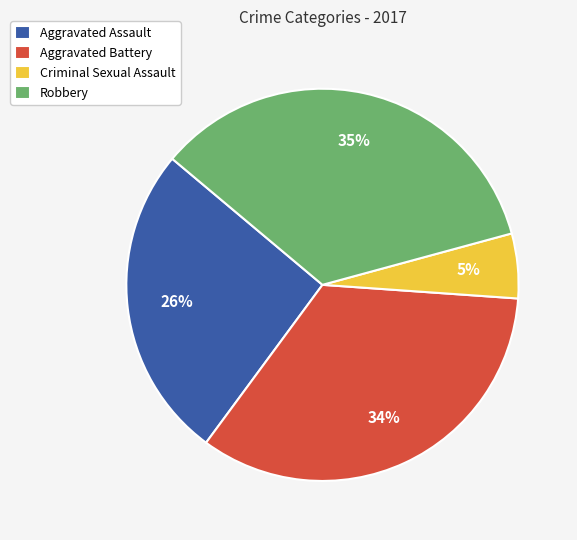

To the nearest percent, what is the difference between the Aggravated Battery and Aggravated Assault slice percentages?

8%